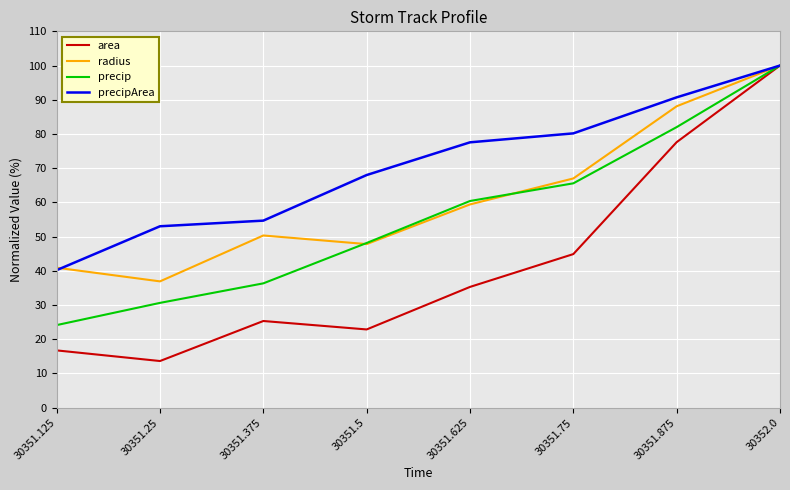

What is the average value of the precip series?

55.9